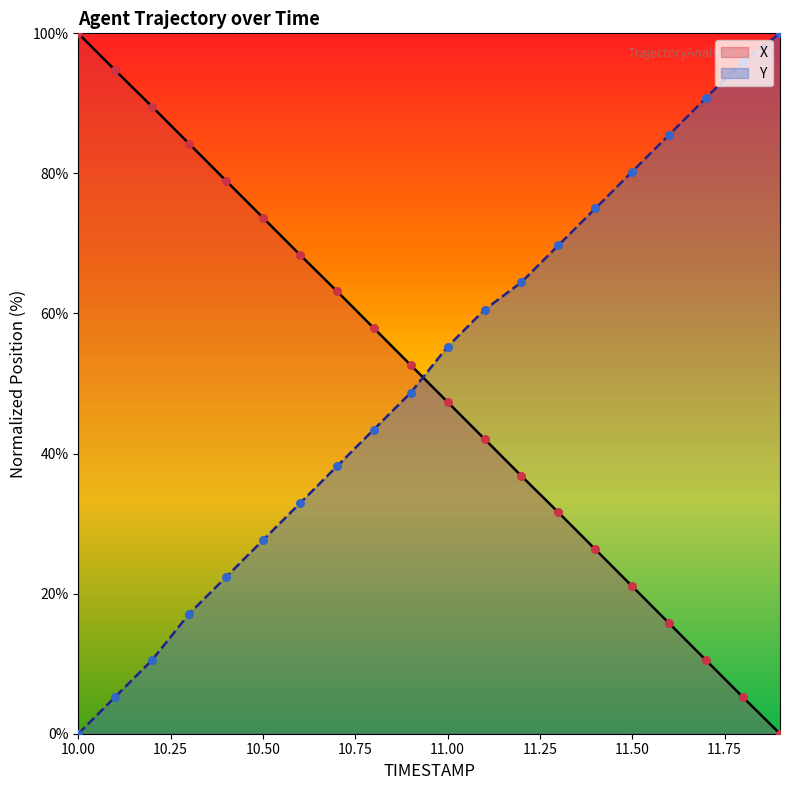

Which series contains the highest Y value?

X